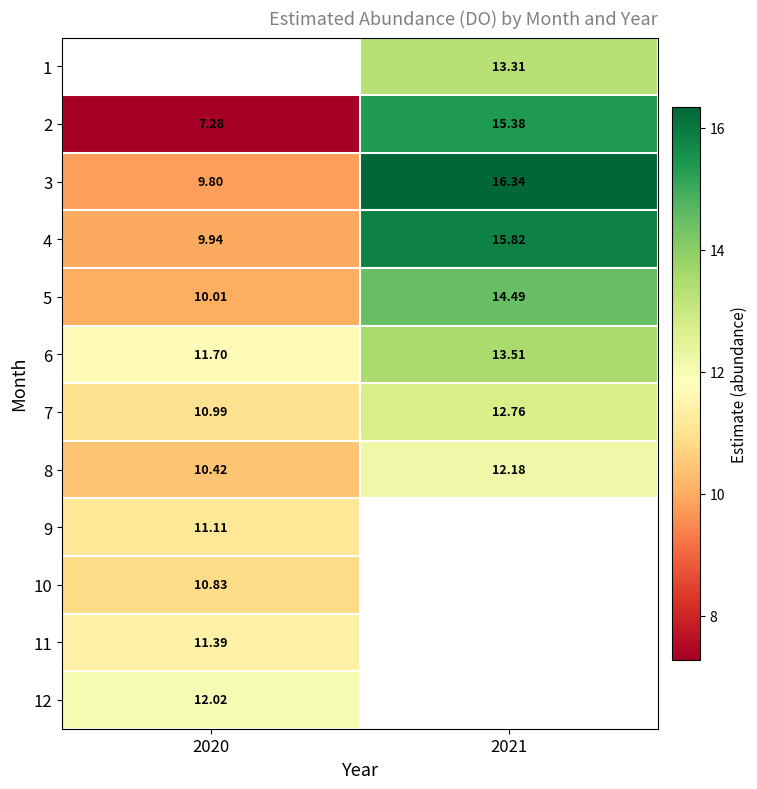

Which category has the lowest value across all series?

2020